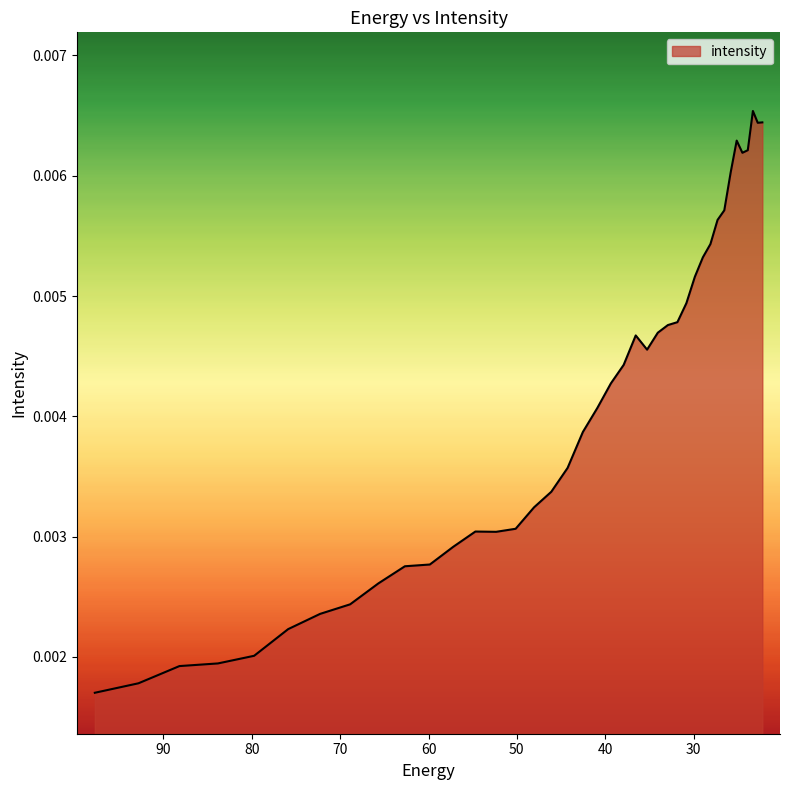

Which has a higher value, 39.357292 or 54.69525?

39.357292